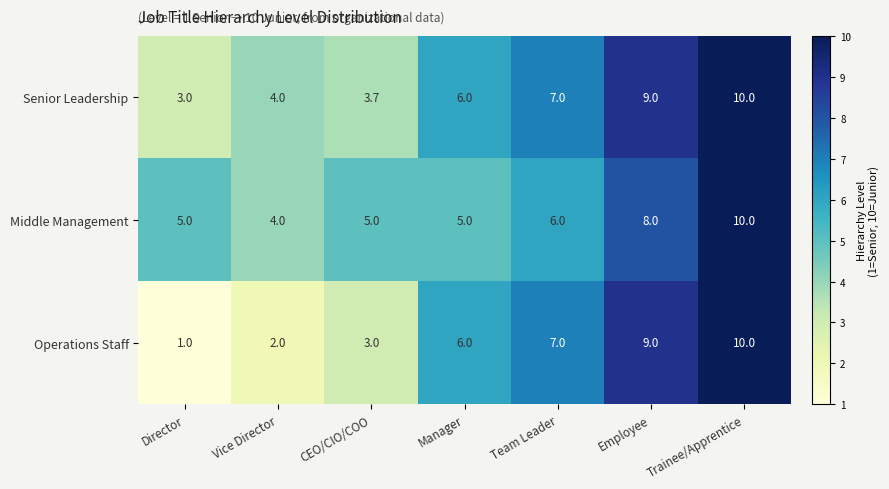

Reading right to left, transcribe all the data shown in this chart.

Senior Leadership: Trainee/Apprentice=10.0	Employee=9.0	Team Leader=7.0	Manager=6.0	CEO/CIO/COO=3.7	Vice Director=4.0	Director=3.0
Middle Management: Trainee/Apprentice=10.0	Employee=8.0	Team Leader=6.0	Manager=5.0	CEO/CIO/COO=5.0	Vice Director=4.0	Director=5.0
Operations Staff: Trainee/Apprentice=10.0	Employee=9.0	Team Leader=7.0	Manager=6.0	CEO/CIO/COO=3.0	Vice Director=2.0	Director=1.0